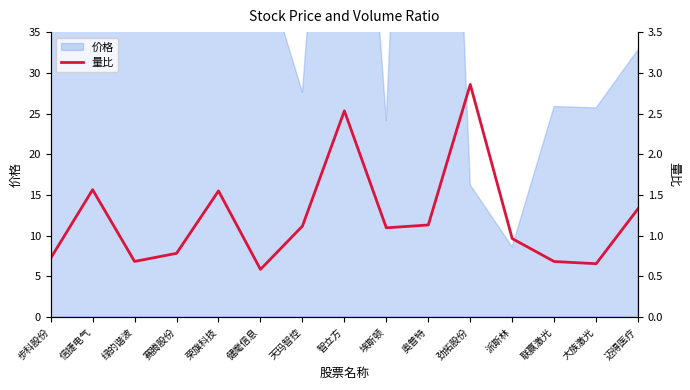

Reading right to left, transcribe all the data shown in this chart.

迈得医疗=1.3	大族激光=0.7	联赢激光=0.7	派斯林=1.0	劲拓股份=2.9	奥普特=1.1	埃斯顿=1.1	智立方=2.5	天玛智控=1.1	健麾信息=0.6	荣旗科技=1.5	赛腾股份=0.8	绿的谐波=0.7	信捷电气=1.6	步科股份=0.7